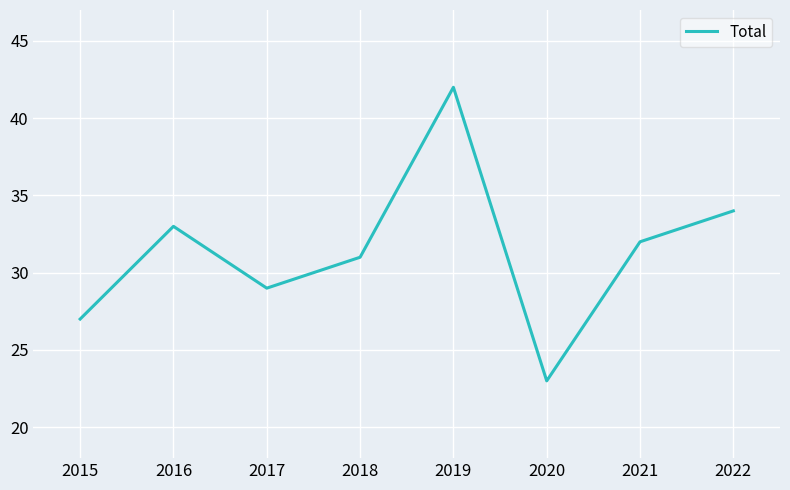

What is the sum of the values at 2019 and 2016?

75